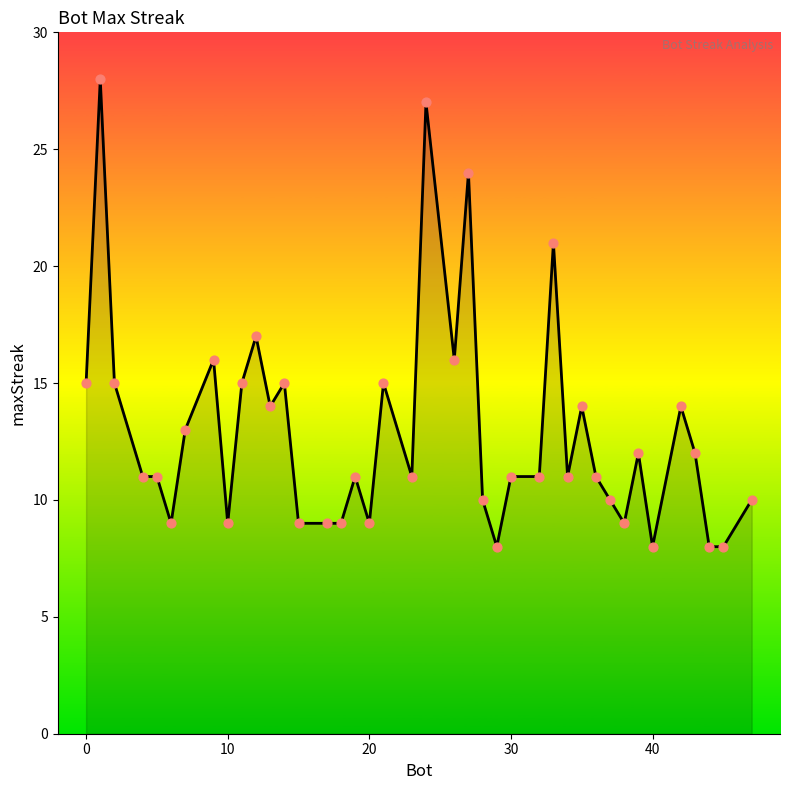

What is the greatest value displayed?

28